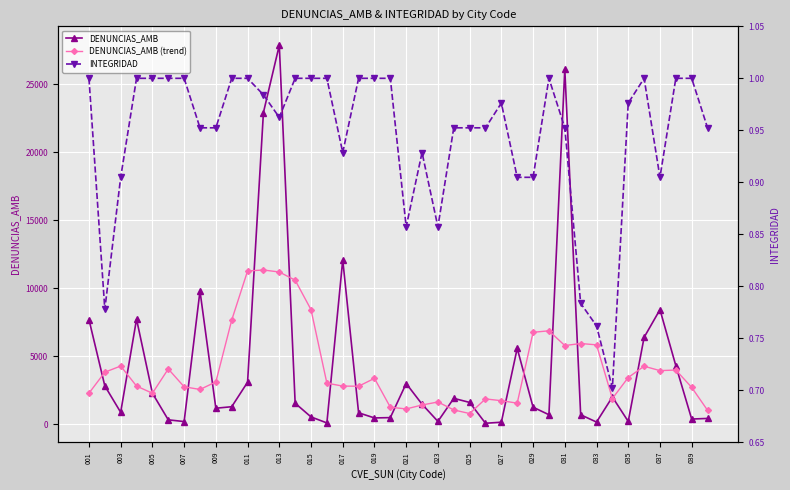

True or false: DENUNCIAS_AMB (trend) has more than 1 interior local peaks.

True